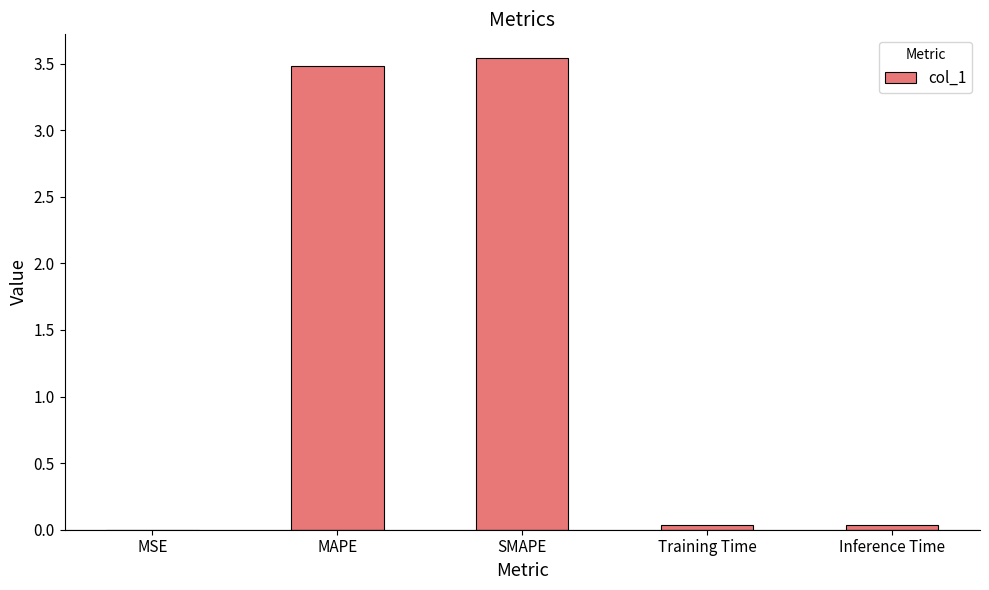

The value at Inference Time is 0.0. True or false?

True